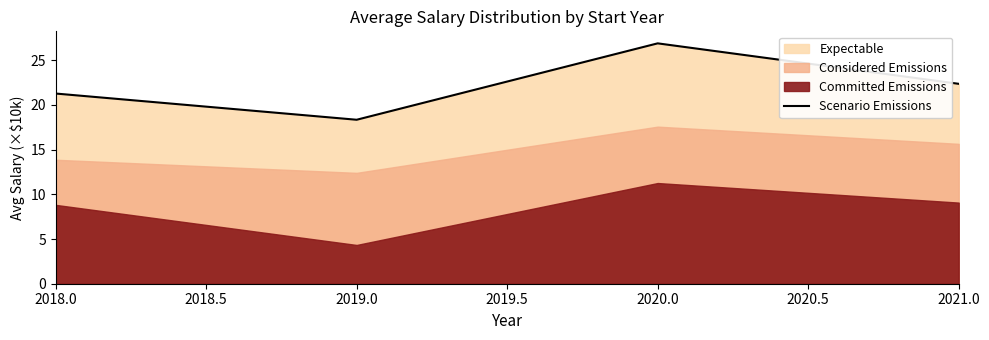

What is the value of the 1st point from the left?

21.3